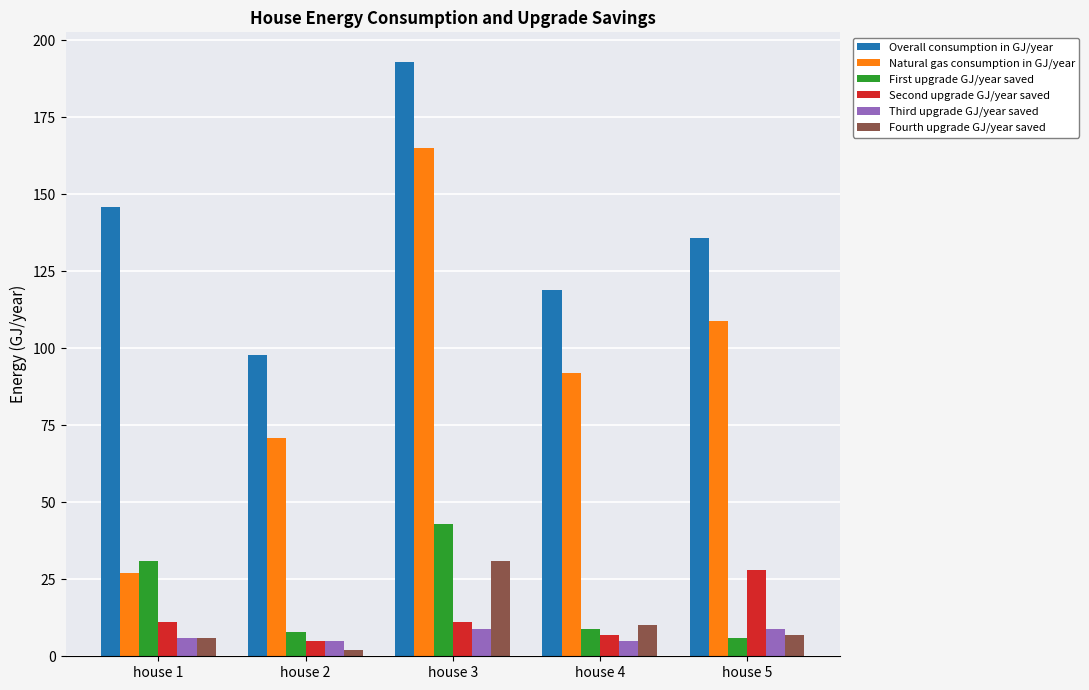

At which category is the sum across all series the highest?

house 3